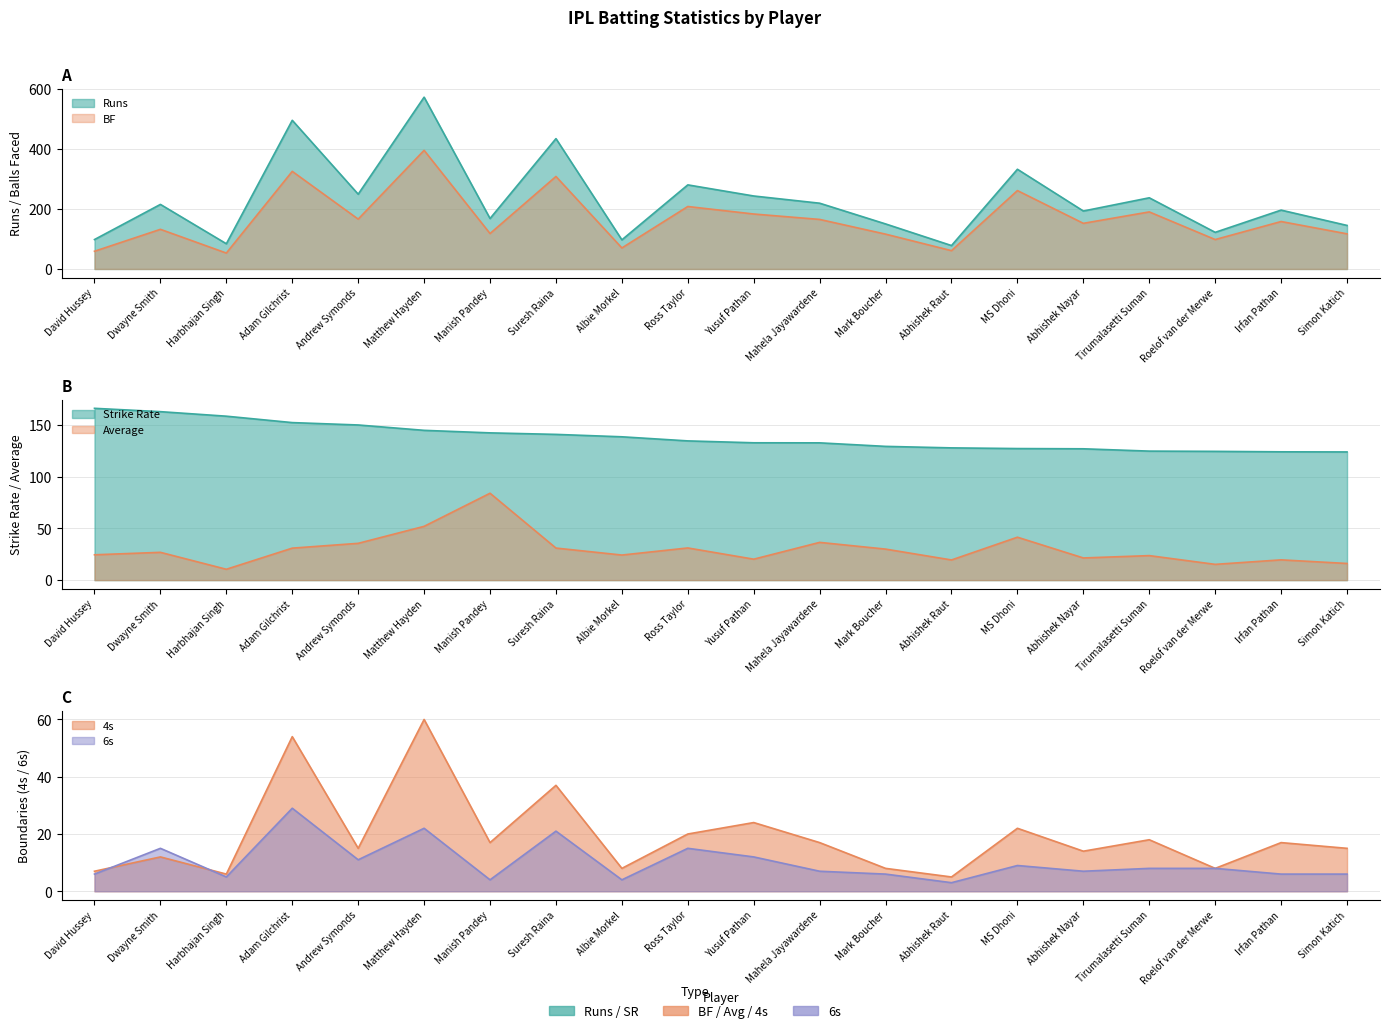

True or false: SR has a value of 249.0 at Manish Pandey.

False